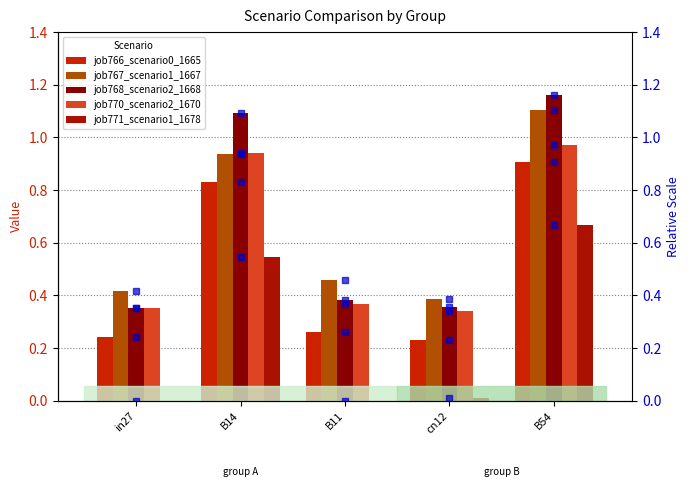

Rank the series by their maximum value, from highest to lowest.

job768_scenario2_1668, job767_scenario1_1667, job770_scenario2_1670, job766_scenario0_1665, job771_scenario1_1678